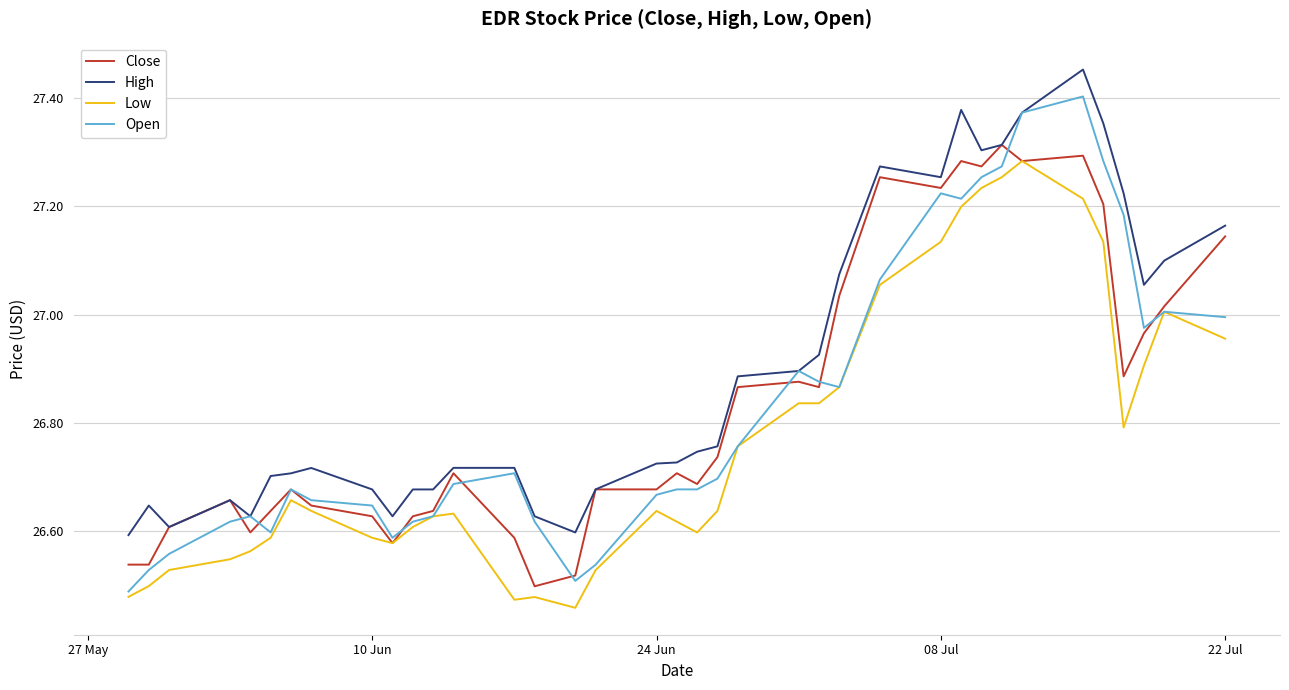

Which series has the widest spread of values?

Open